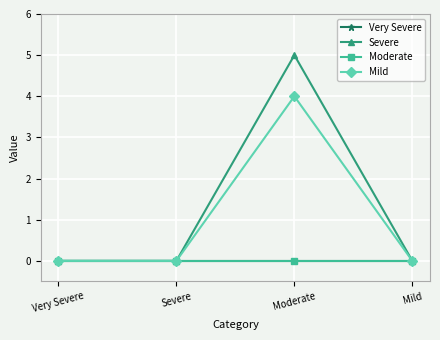

True or false: Very Severe has a value of 0 at Mild.

True